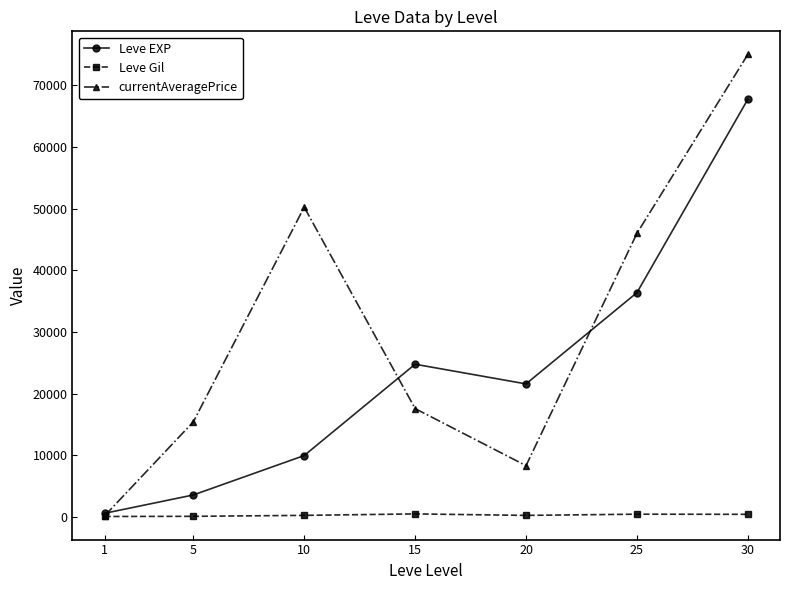

What value does the Leve Gil series have at 25?

485.0